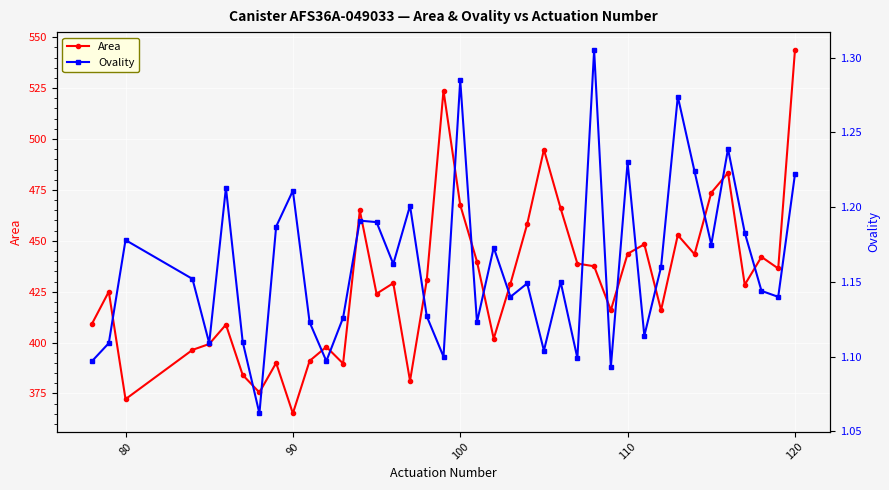

At which label does Area reach its peak?

120